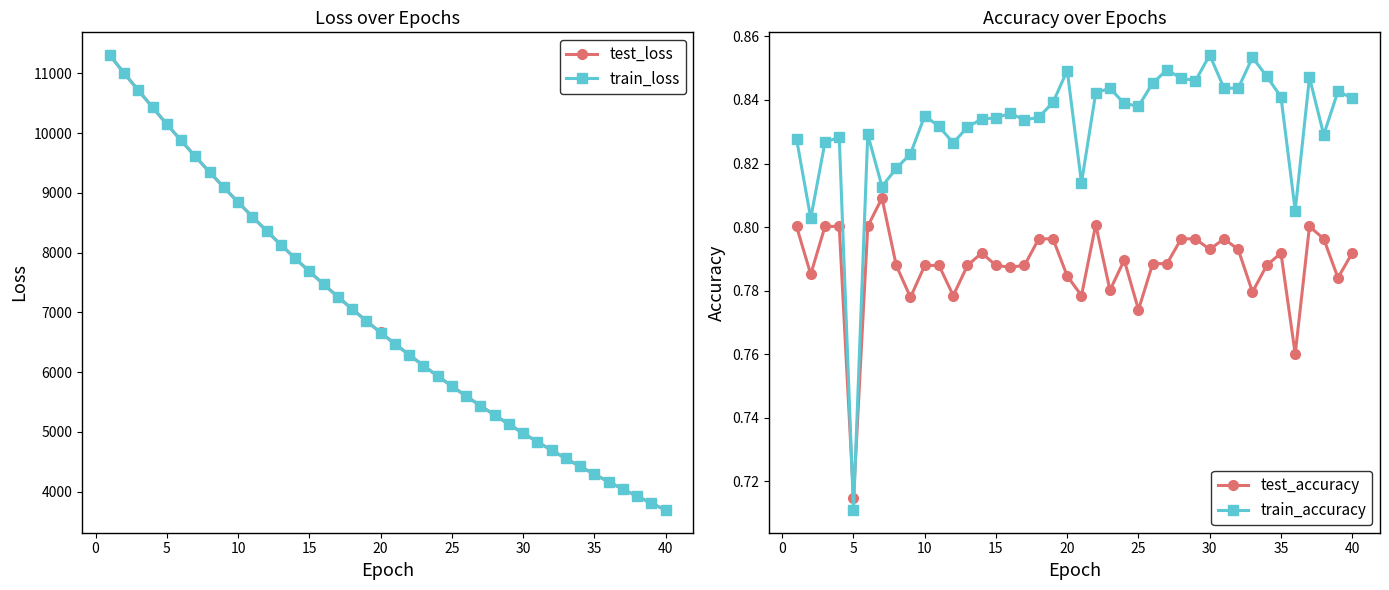

What is the difference between the maximum and minimum values in the train_loss series?

7606.9